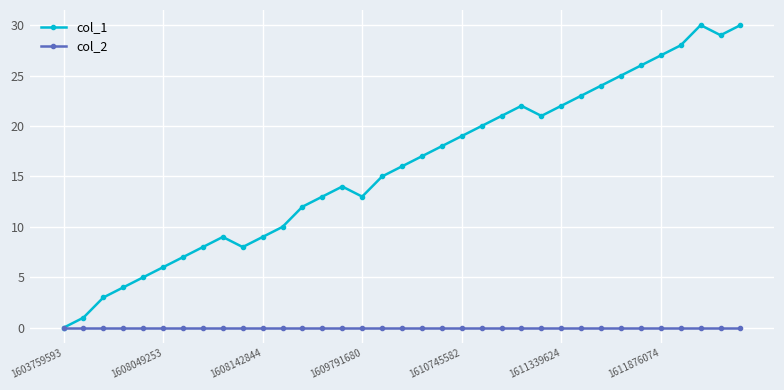

List the series in order of their overall mean, highest first.

col_1, col_2